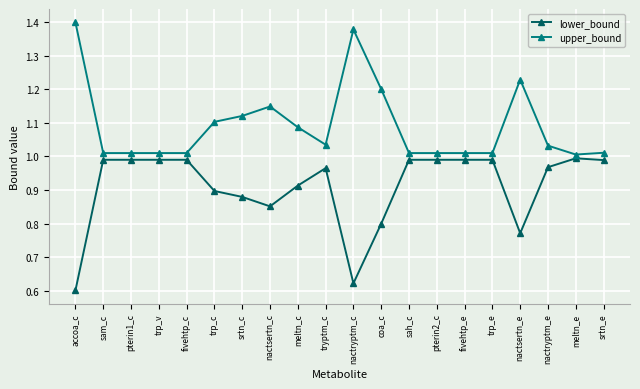

Count the number of data series in this chart.

2